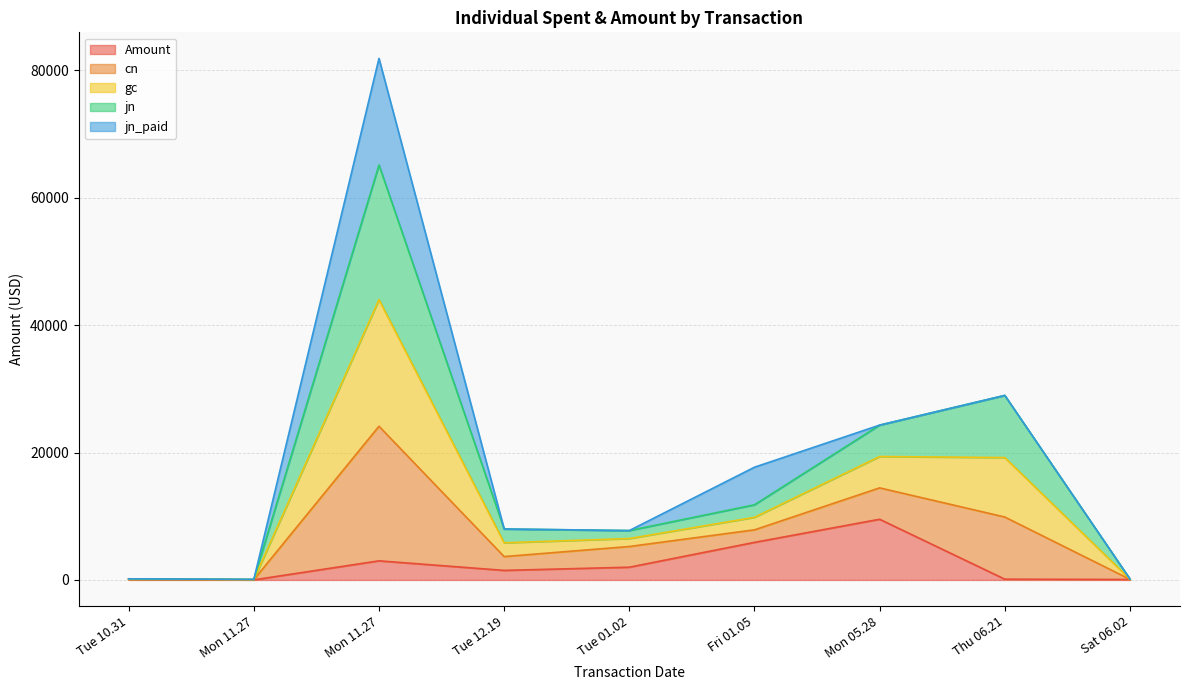

Does the chart have visible grid lines?

Yes